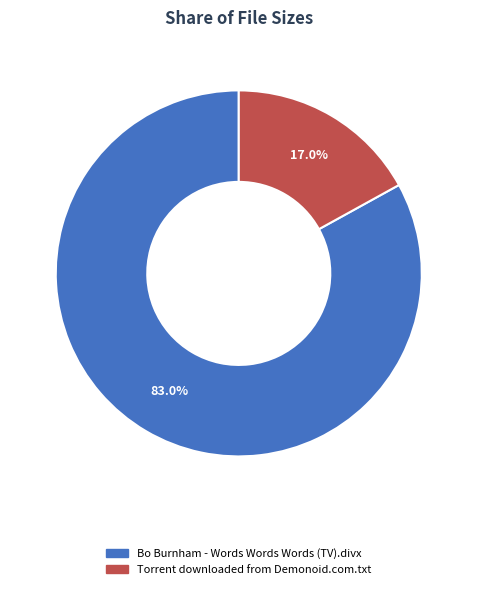

To the nearest percent, what percentage of the pie is Torrent downloaded from Demonoid.com.txt?

17%